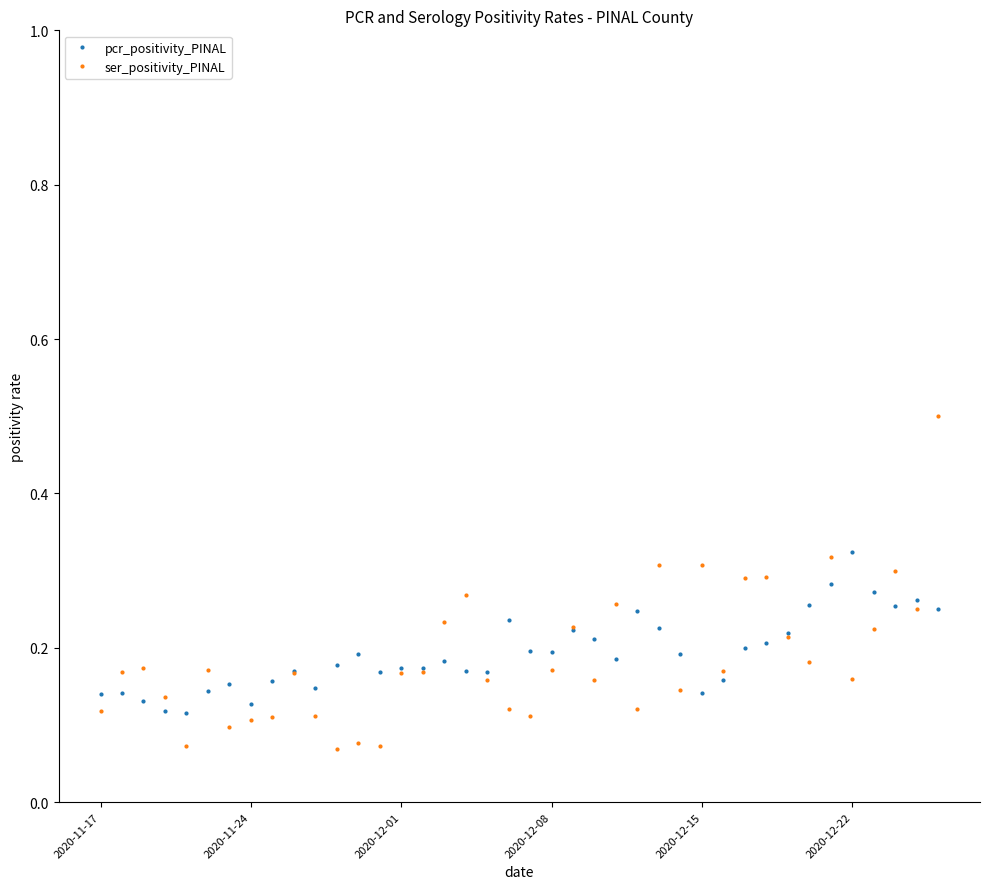

List the series in order of their peak value, lowest first.

pcr_positivity_PINAL, ser_positivity_PINAL